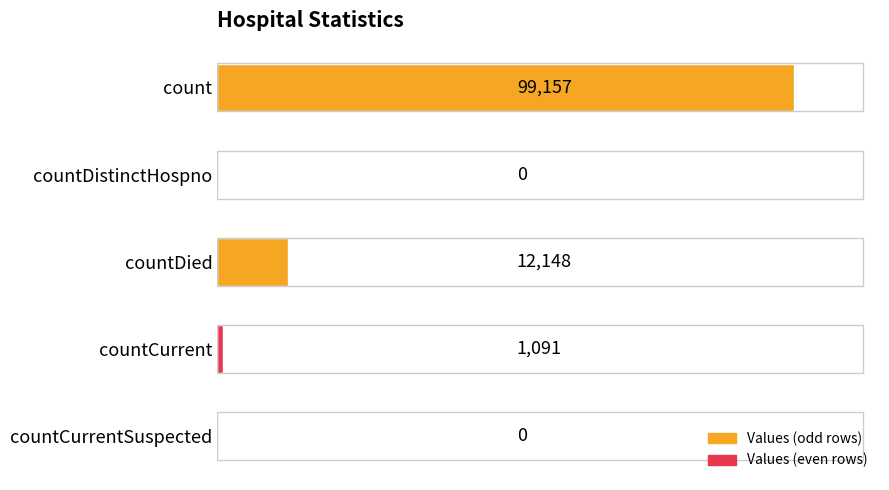

Is it true that the value at countDied is 6067?

False